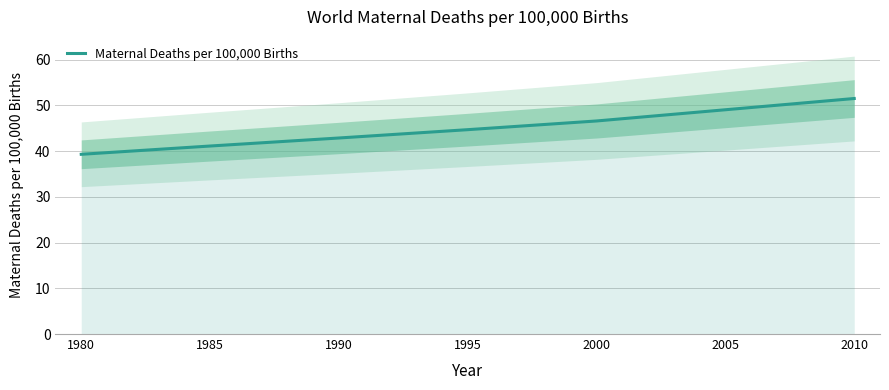

What is the ratio of the value at 1995 to the value at 1980?

1.1